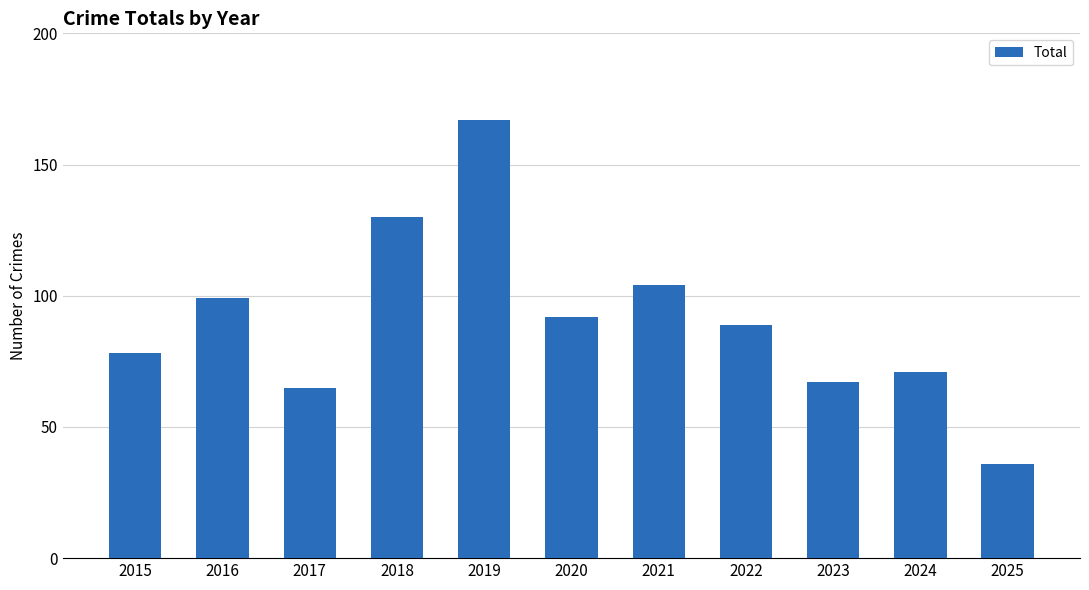

Which category has the lowest value across all series?

2025